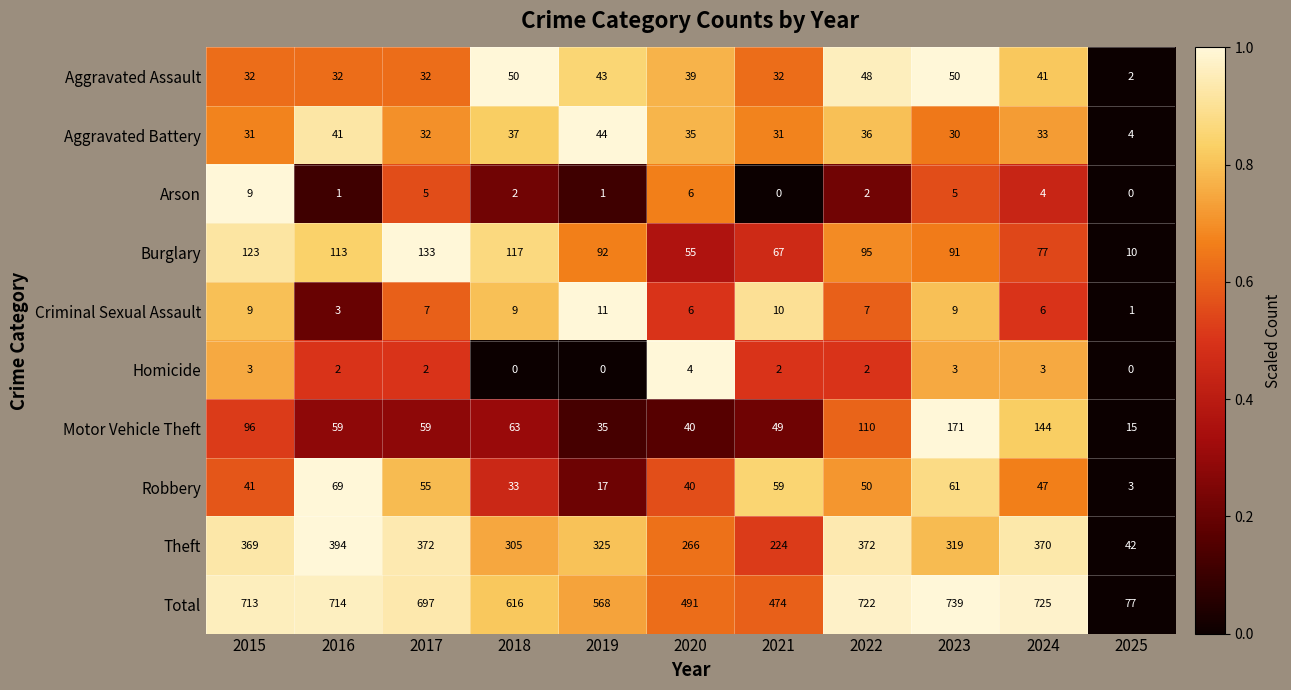

How many Arson values are between 1 and 5?

7